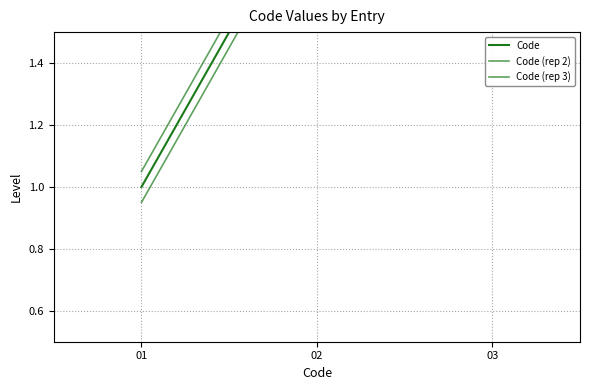

What is the average value of the Code (rep 2) series?

2.0